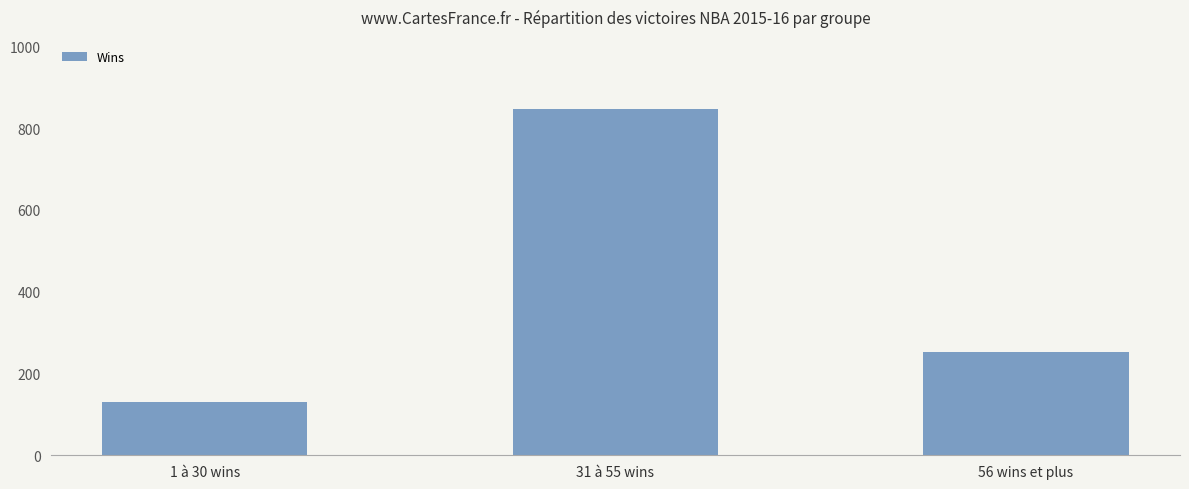

Which label corresponds to the smallest value in the chart?

1 à 30 wins